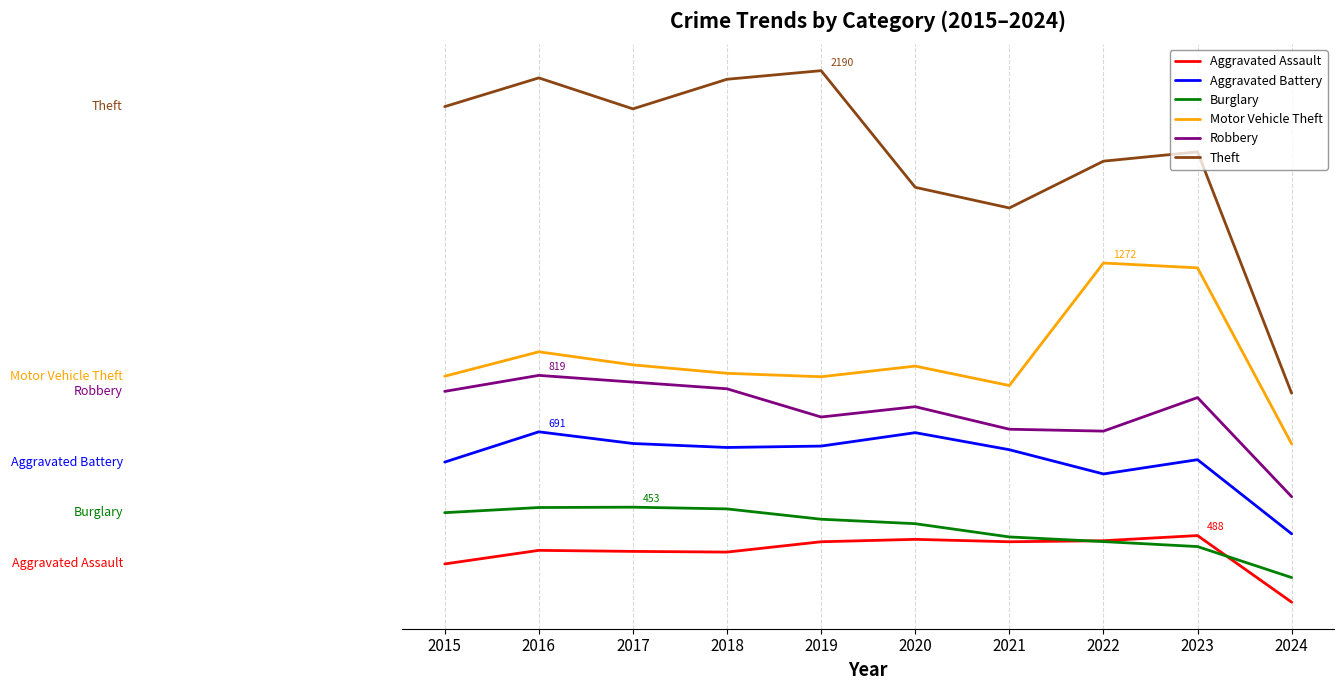

What are all the series names shown in the legend?

Aggravated Assault, Aggravated Battery, Burglary, Motor Vehicle Theft, Robbery, Theft